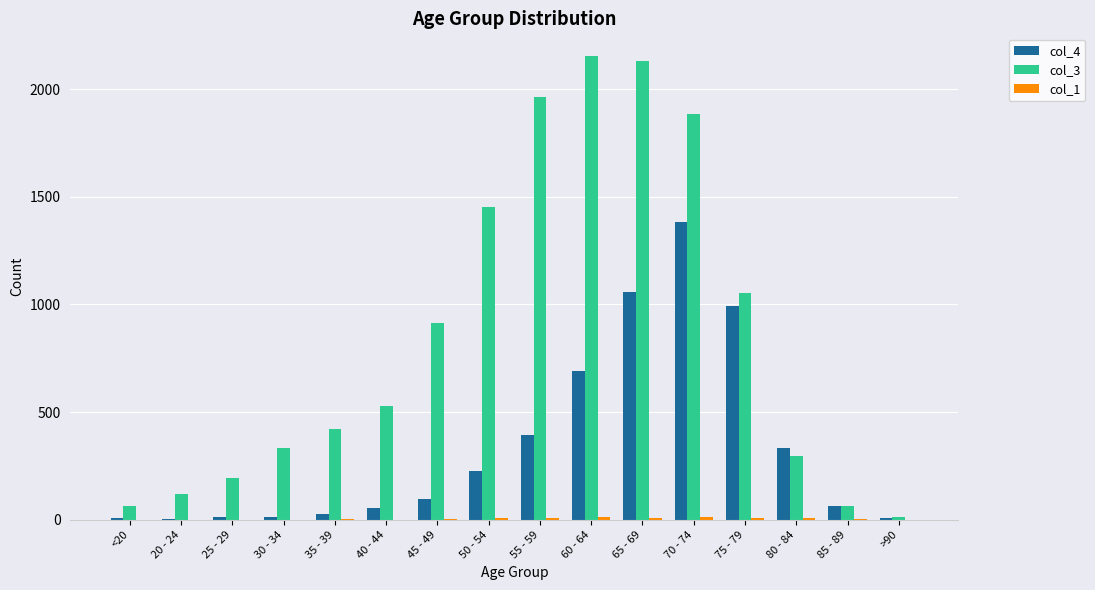

Which series has the largest total across all categories?

col_3